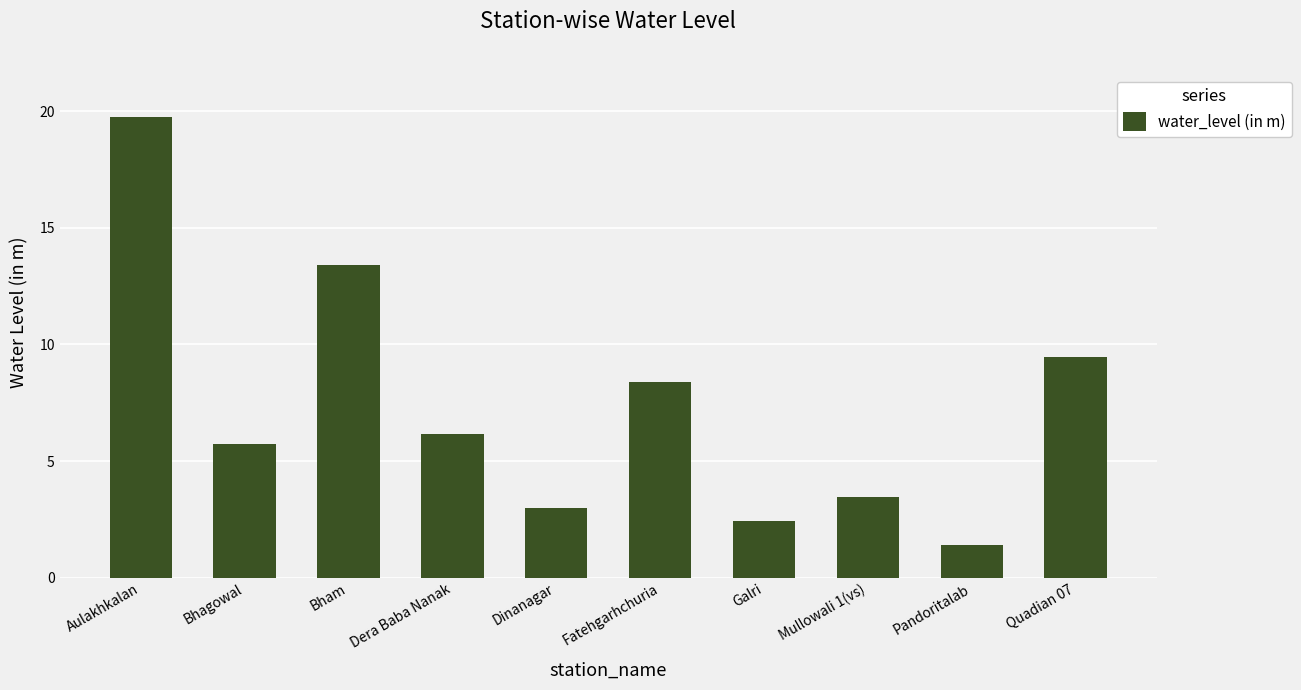

How many data points are less than 6?

5